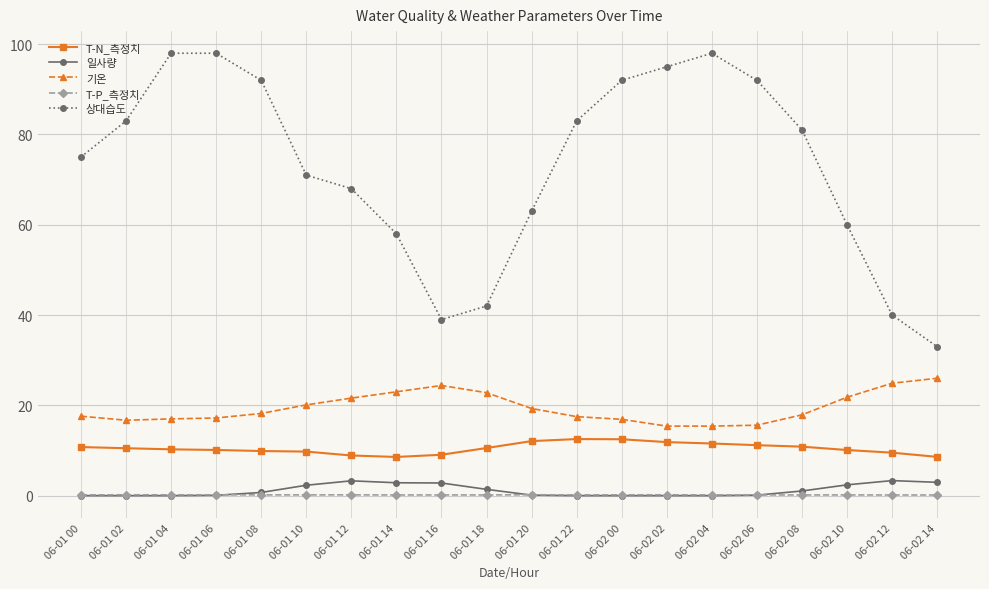

True or false: 일사량 and T-N_측정치 cross at least once.

False